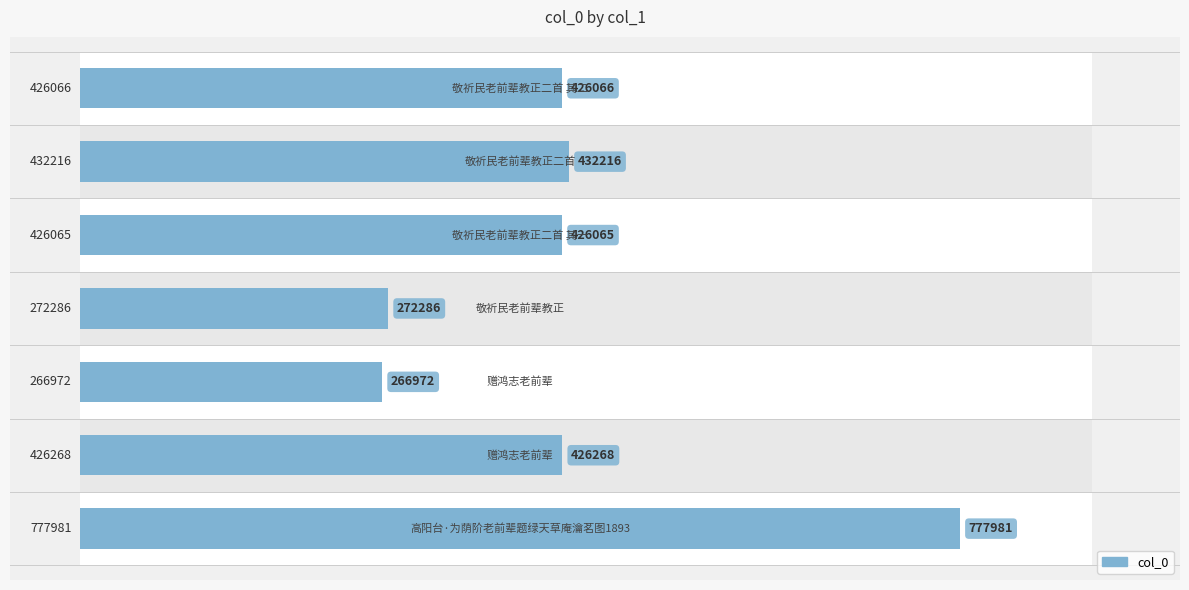

What is the ratio of the value at 3 to the value at 0?

0.3